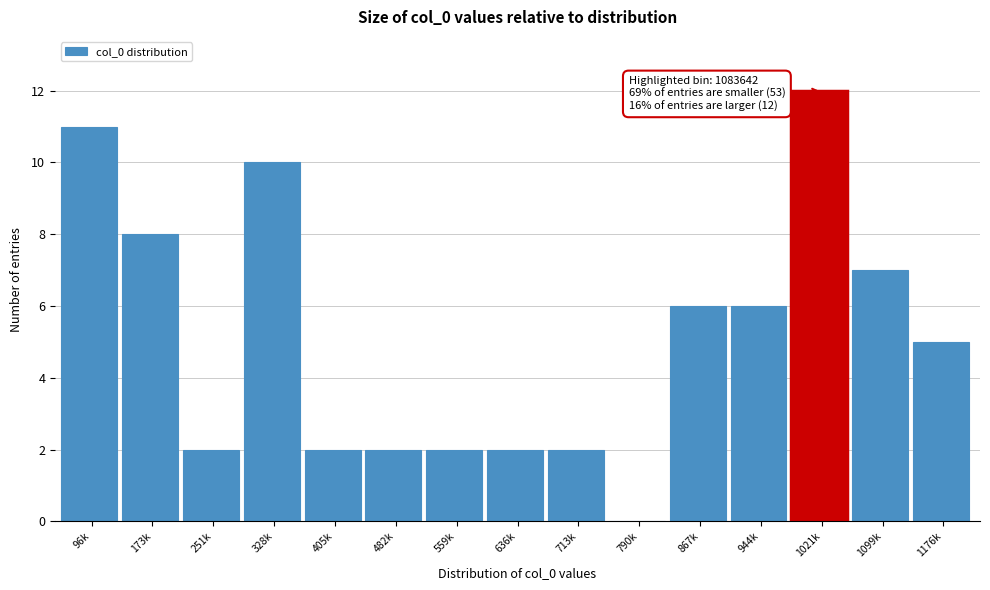

Reading left to right, extract all data points from this chart.

96k=11	173k=8	251k=2	328k=10	405k=2	482k=2	559k=2	636k=2	713k=2	790k=0	867k=6	944k=6	1021k=12	1099k=7	1176k=5